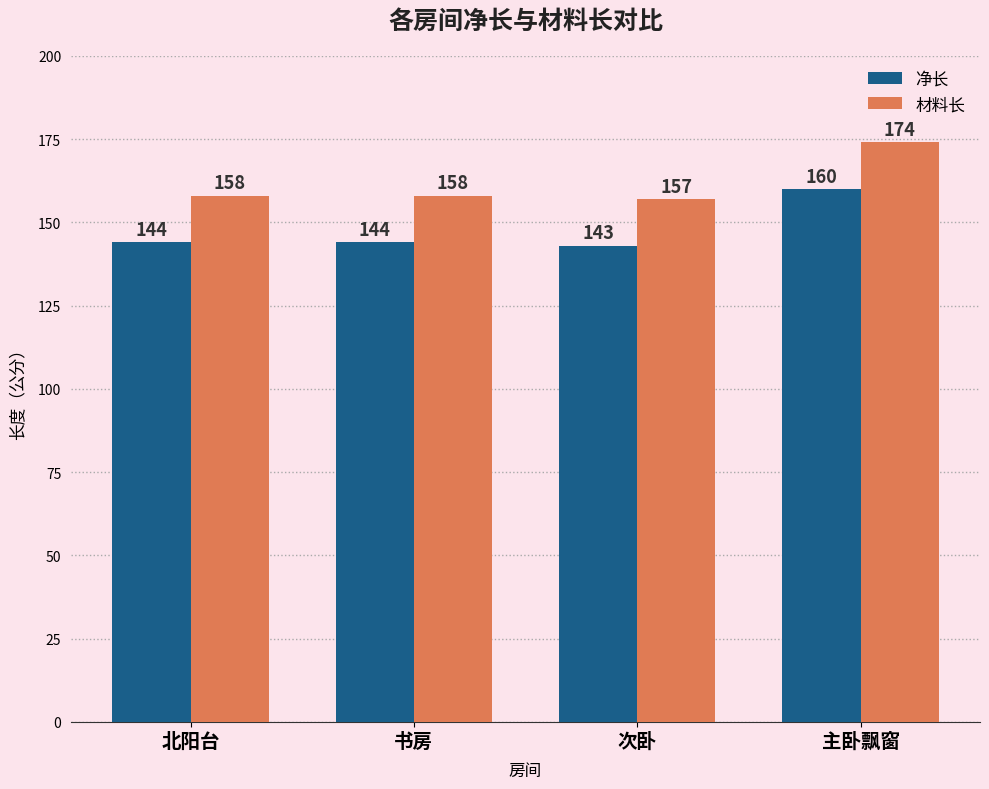

At which category does the chart reach its peak across all series?

主卧飘窗